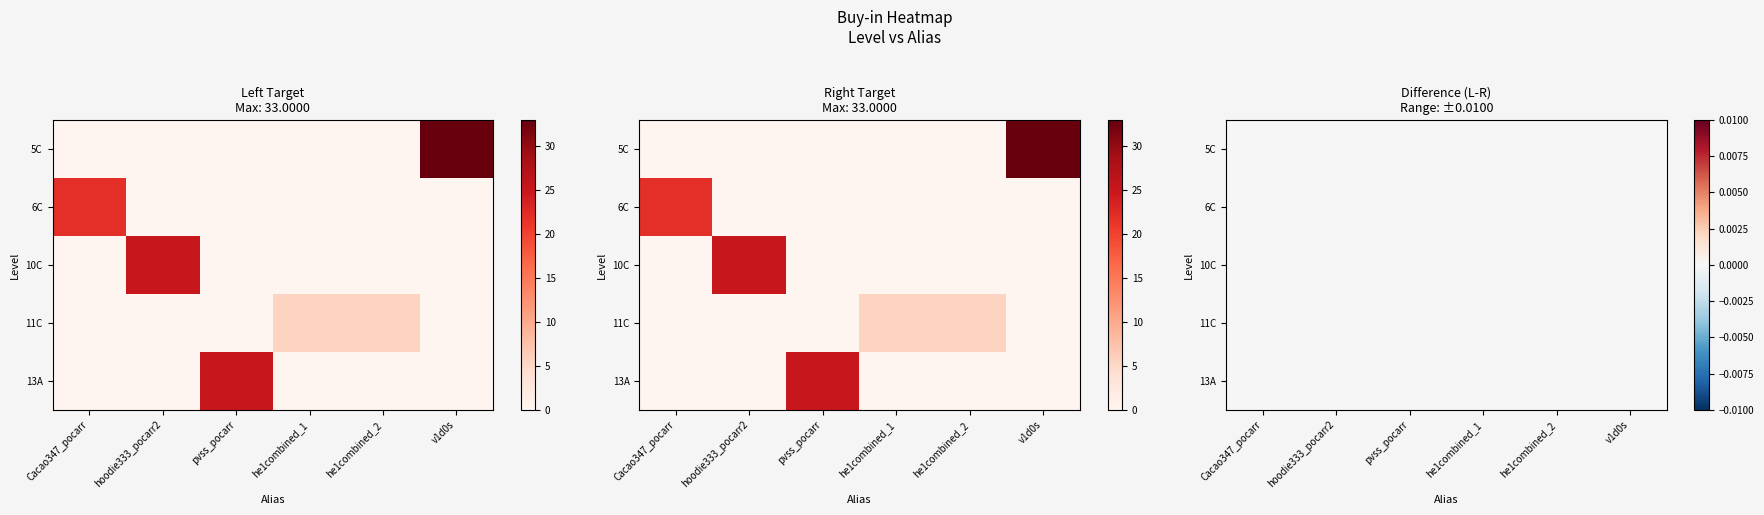

The value of he1combined_2 at 6C is 0.0. True or false?

True